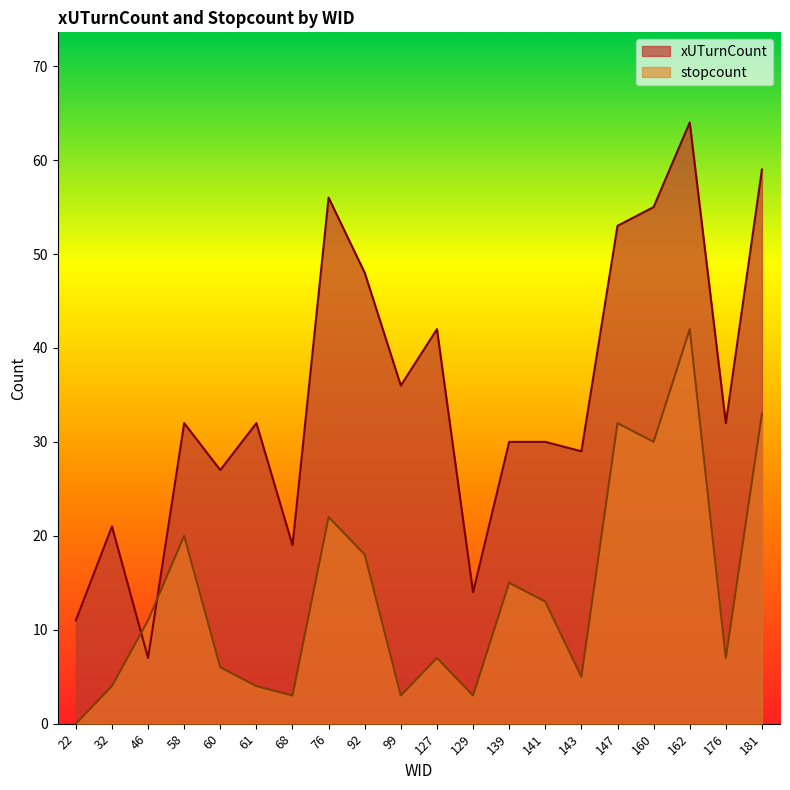

What is the average value of the stopcount series?

14